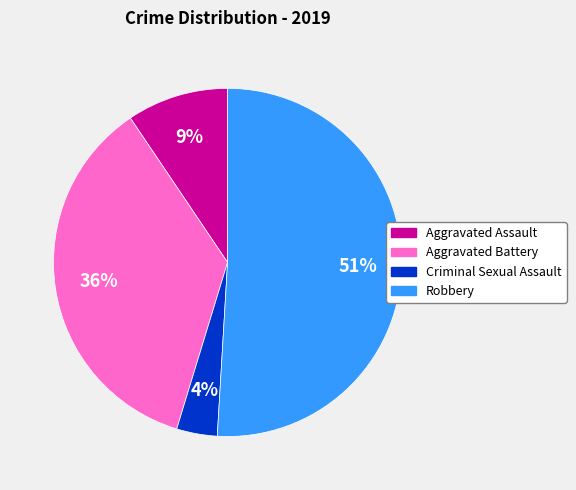

To the nearest percent, what is the average slice percentage?

25%